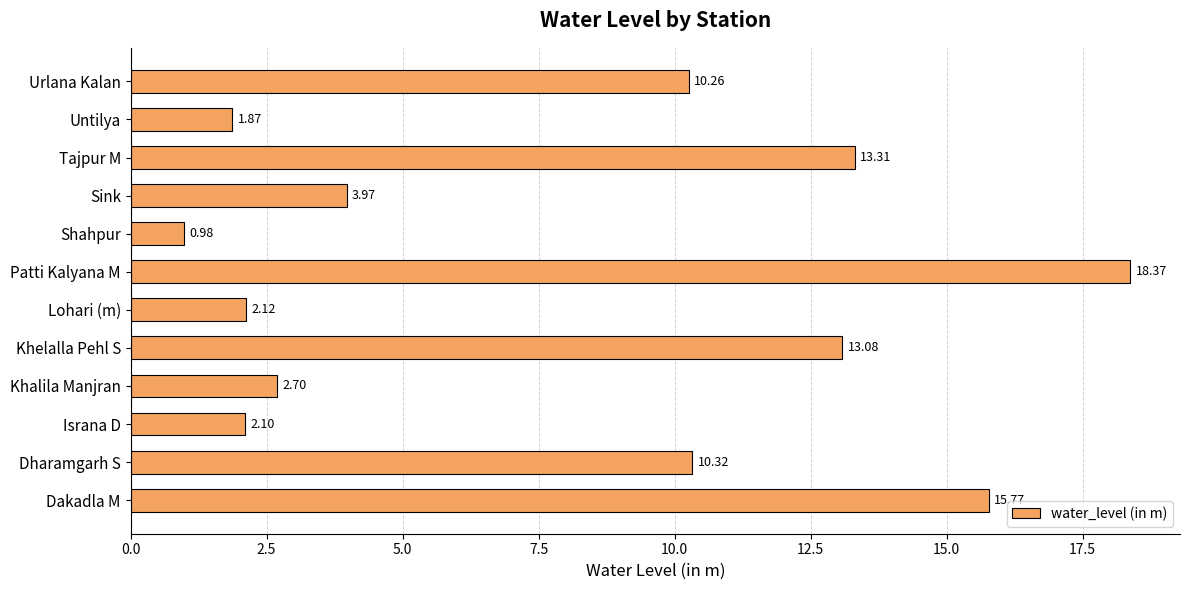

What is the difference between the maximum and minimum values?

17.4